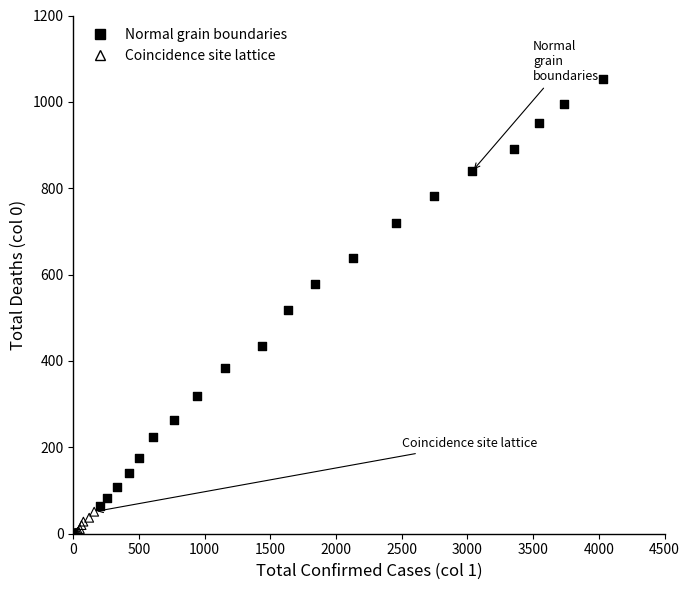

Which series contains the highest Y value?

Normal grain boundaries